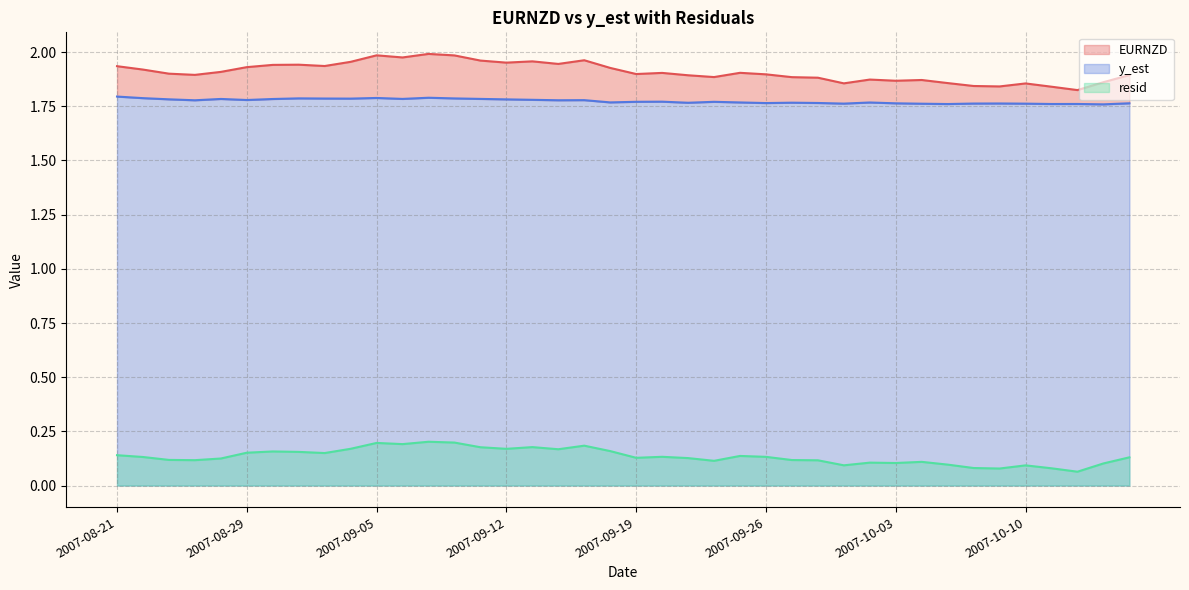

True or false: y_est has more than 2 interior local peaks.

True